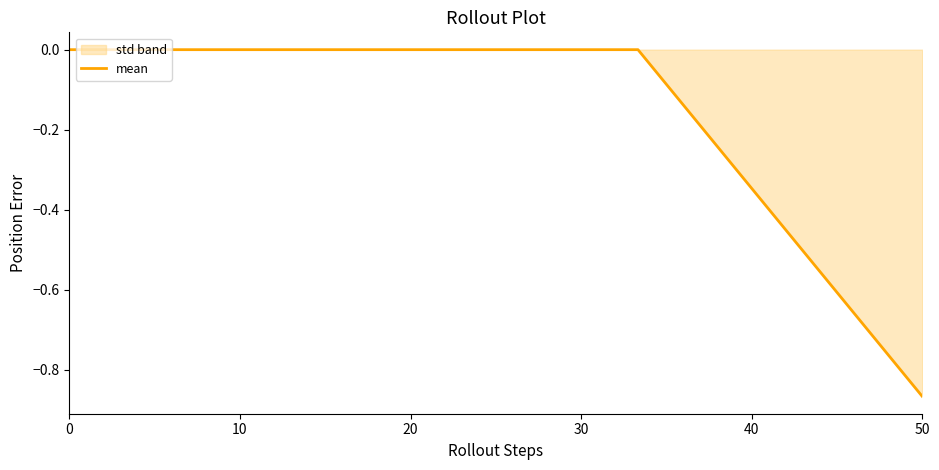

The chart shows a value of 0.0 at 0. True or false?

True